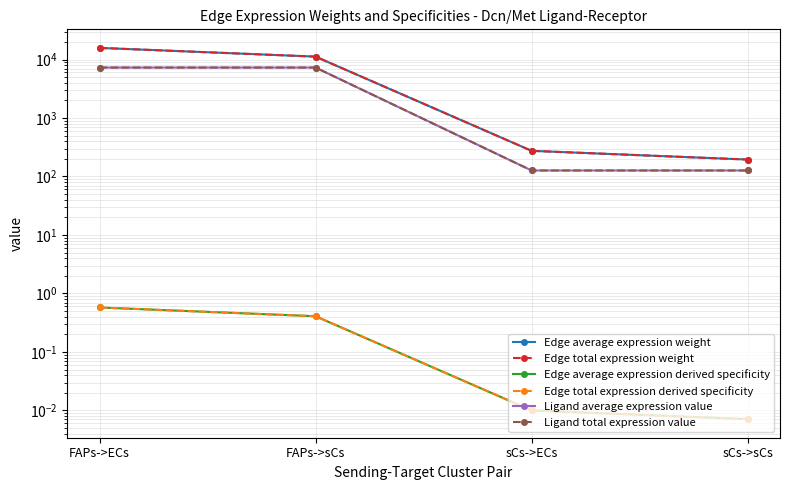

Count the number of categories in the chart.

4